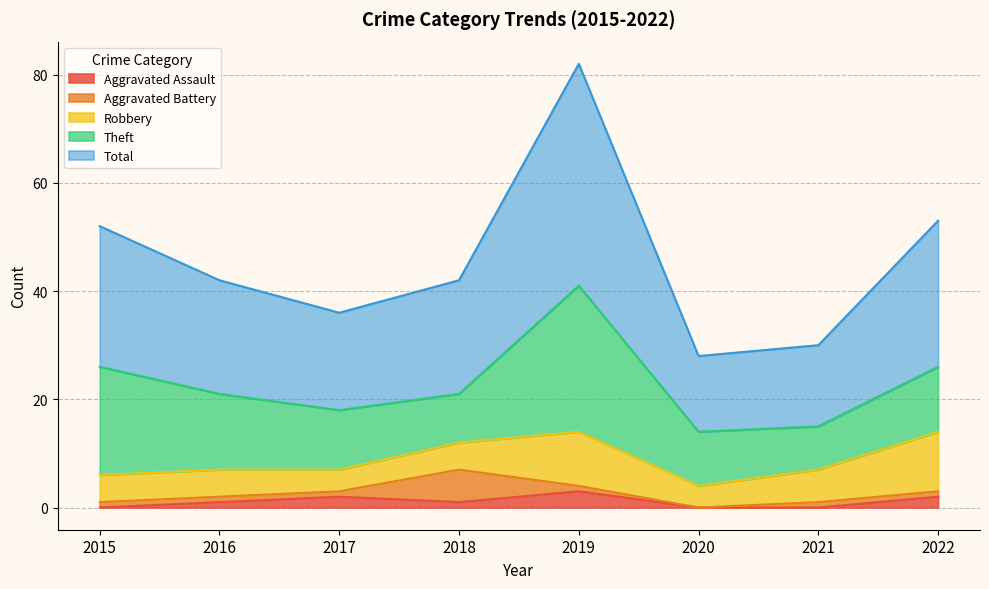

Reading left to right, transcribe all the data shown in this chart.

Aggravated Assault: 2015=0	2016=1	2017=2	2018=1	2019=3	2020=0	2021=0	2022=2
Aggravated Battery: 2015=1	2016=1	2017=1	2018=6	2019=1	2020=0	2021=1	2022=1
Robbery: 2015=5	2016=5	2017=4	2018=5	2019=10	2020=4	2021=6	2022=11
Theft: 2015=20	2016=14	2017=11	2018=9	2019=27	2020=10	2021=8	2022=12
Total: 2015=26	2016=21	2017=18	2018=21	2019=41	2020=14	2021=15	2022=27